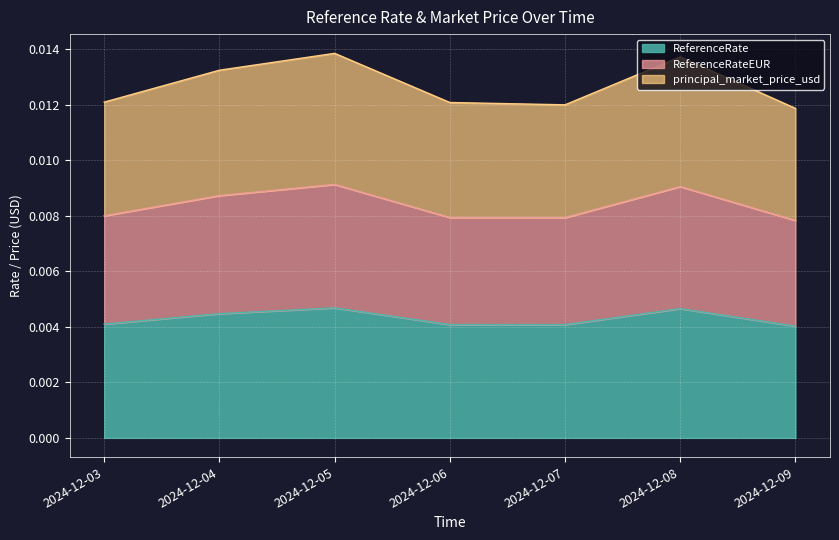

Is it true that principal_market_price_usd equals 0.0 at 2024-12-07?

False